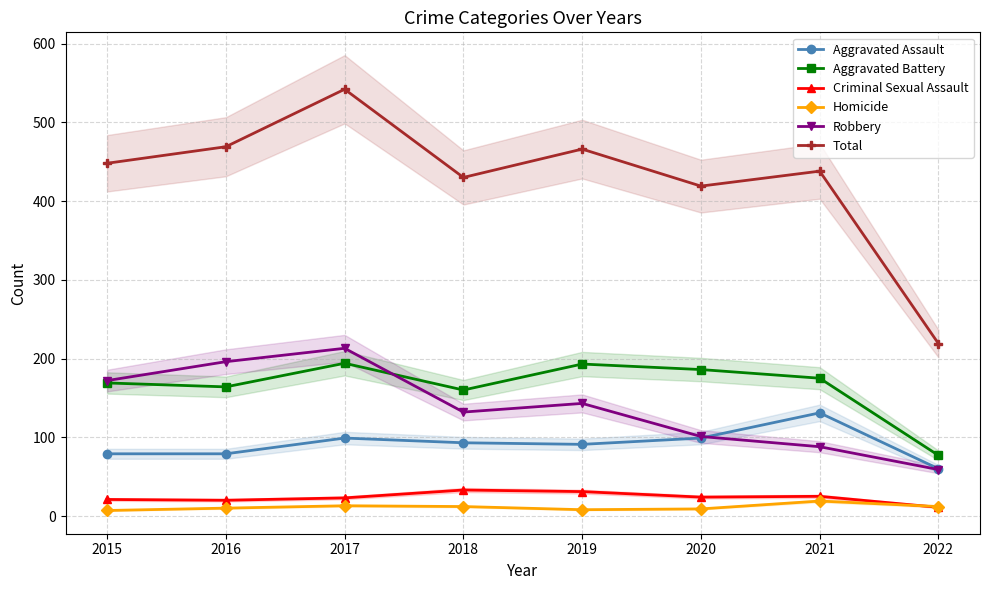

How many values in the Total series are below 448?

4